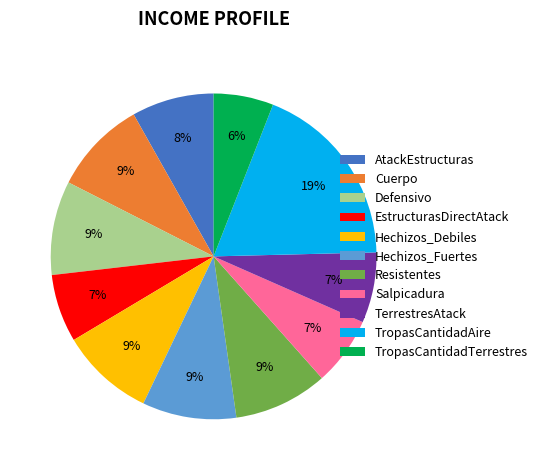

To the nearest percent, what is the average slice percentage?

9%